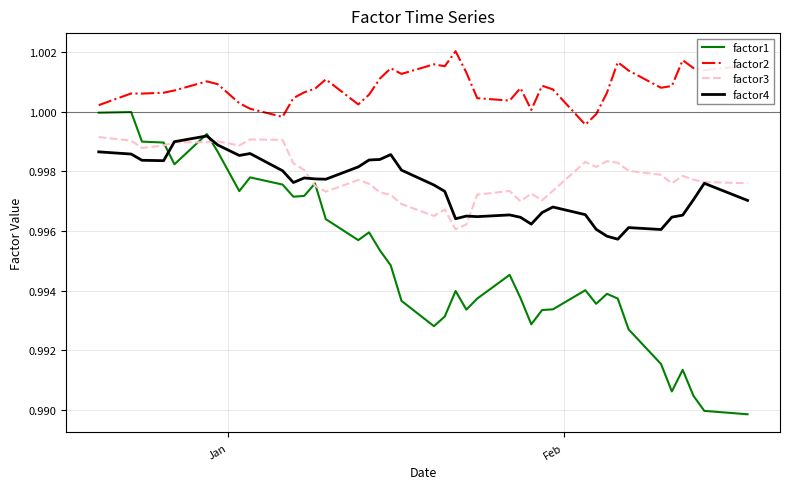

Which series has the widest spread of values?

factor1